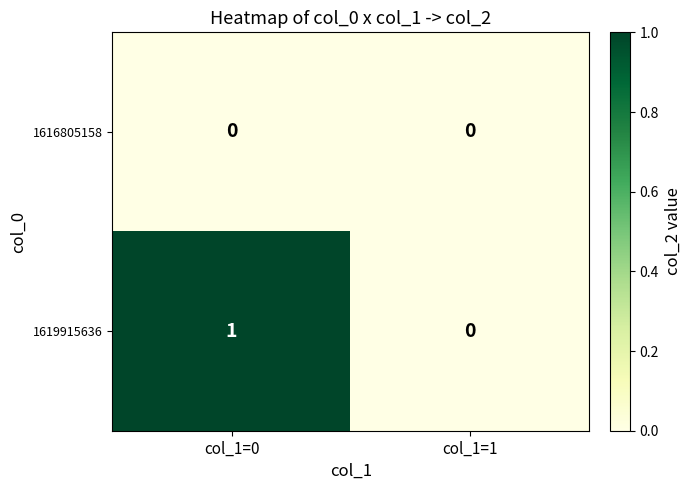

True or false: 1619915636 has a value of 0 at col_1=1.

True